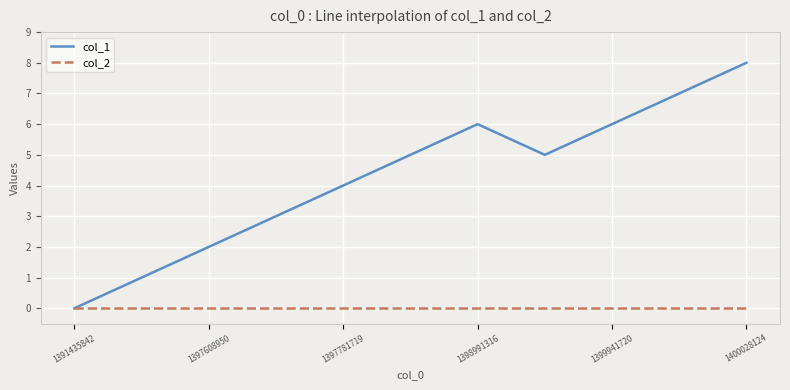

Which series has the widest spread of values?

col_1